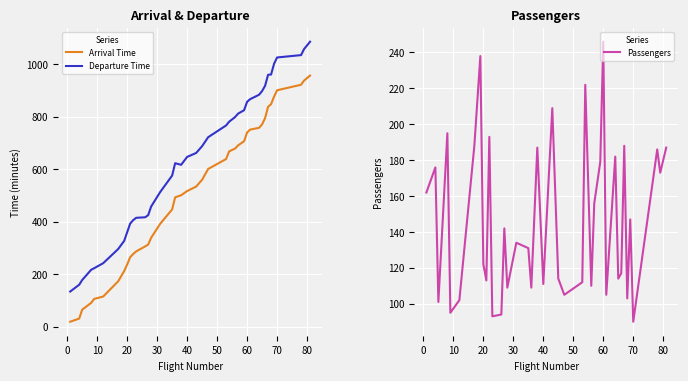

True or false: Departure Time and Arrival Time cross at least once.

False